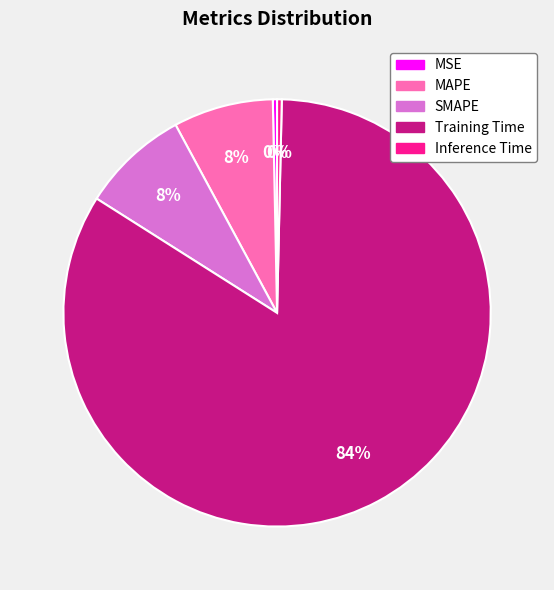

To the nearest percent, what is the average slice percentage?

20%